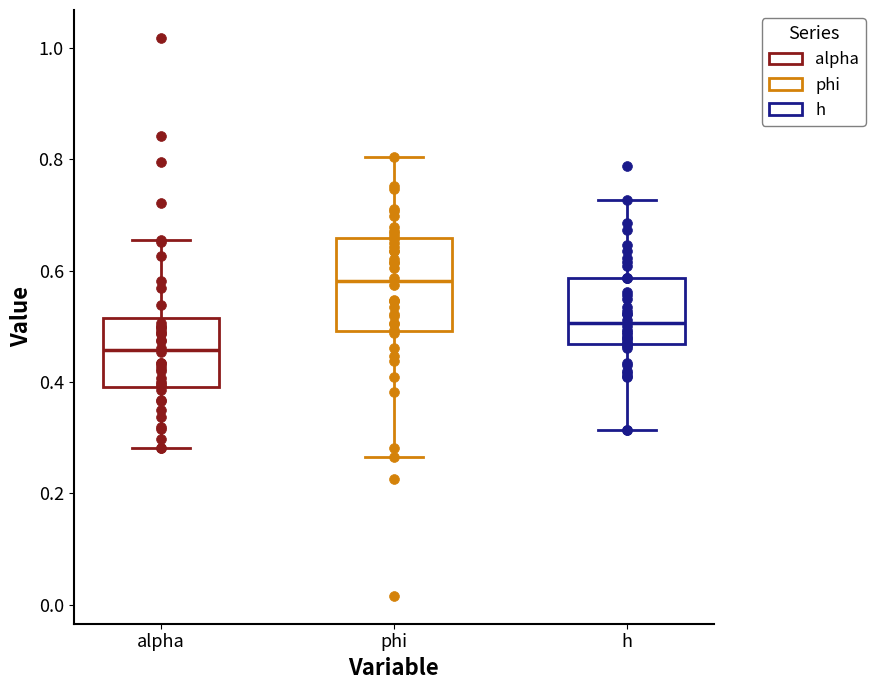

Reading left to right, read every box against the y-axis: the position of its median line, the range the box covers, and the ends of its whiskers. The values are not printed on the chart, so give them approximately, as read against the axis.

alpha: median 0.46, box 0.40 to 0.52, whiskers 0.28 to 0.66
phi: median 0.58, box 0.50 to 0.66, whiskers 0.26 to 0.80
h: median 0.50, box 0.46 to 0.58, whiskers 0.32 to 0.72